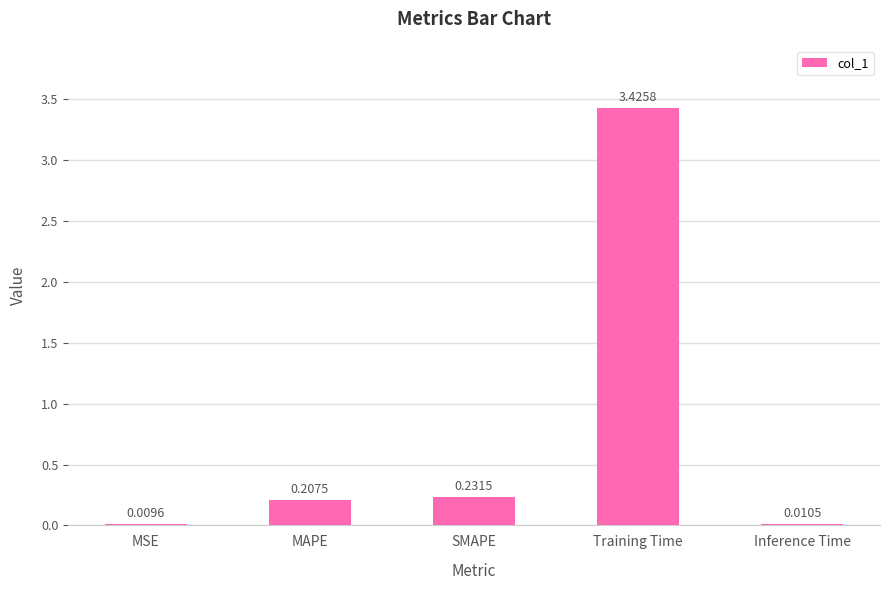

Between MAPE and Training Time, which is larger?

Training Time